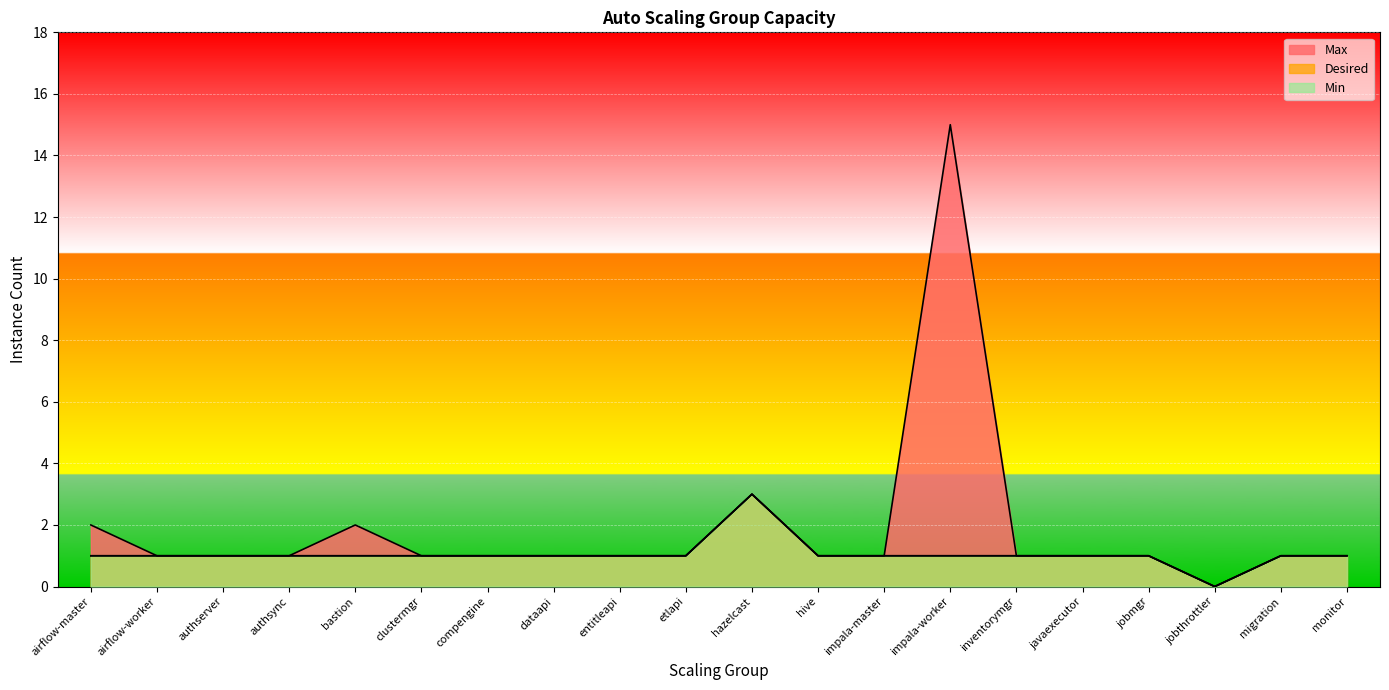

How many data points in Min are less than 1?

1